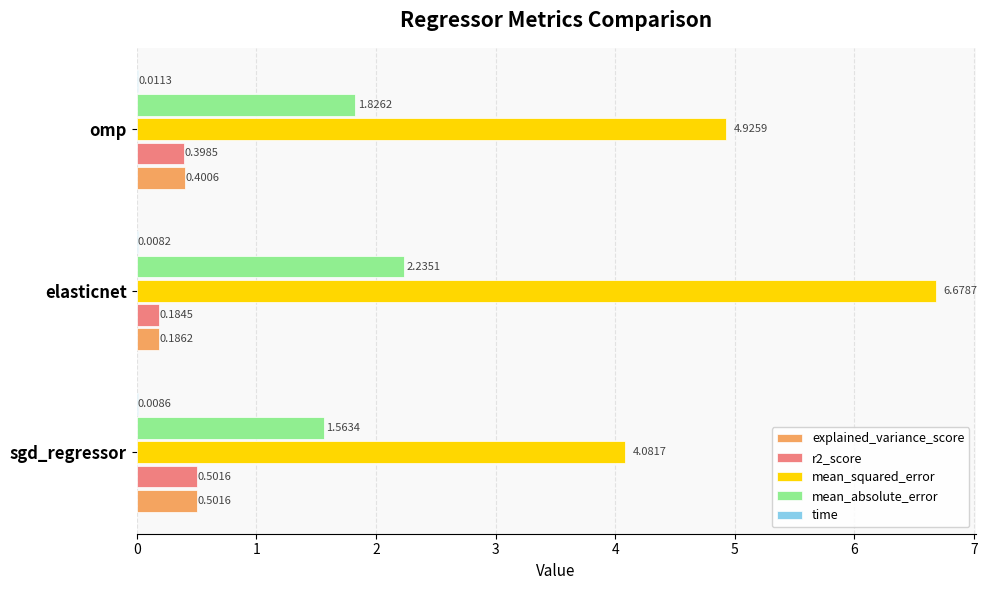

What is the sum of the r2_score values at omp and sgd_regressor?

0.9